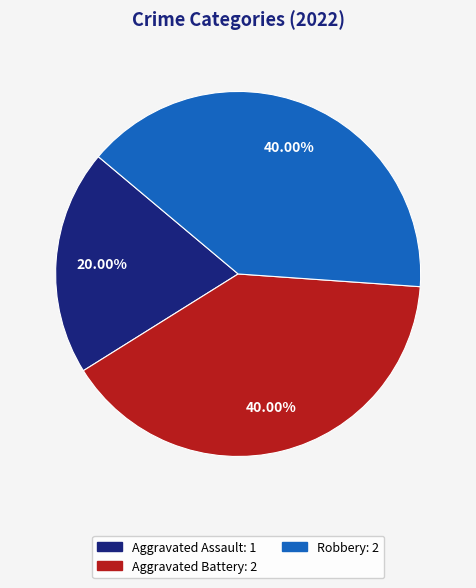

To the nearest percent, what is the difference between the largest and smallest slice percentages?

20%